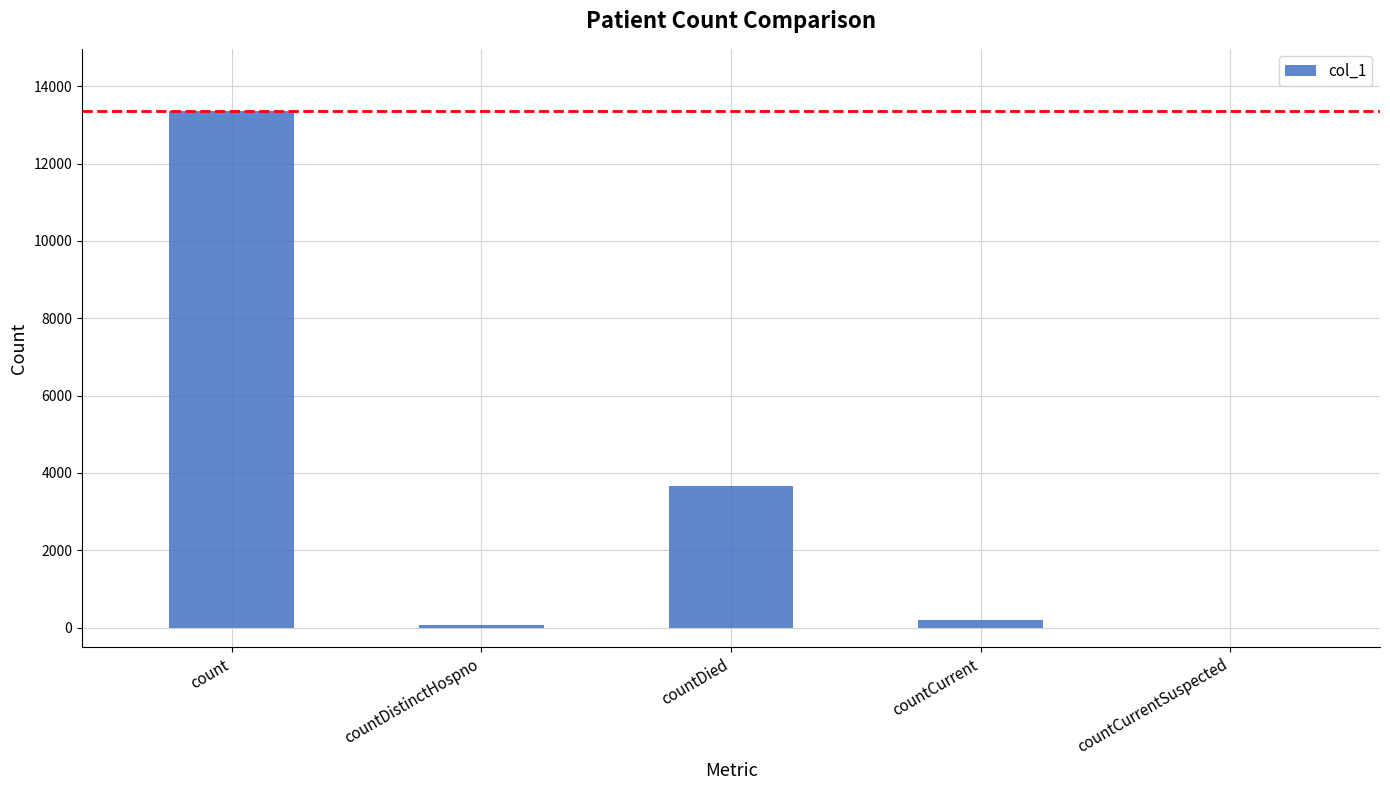

Does the chart contain stacked bars?

No